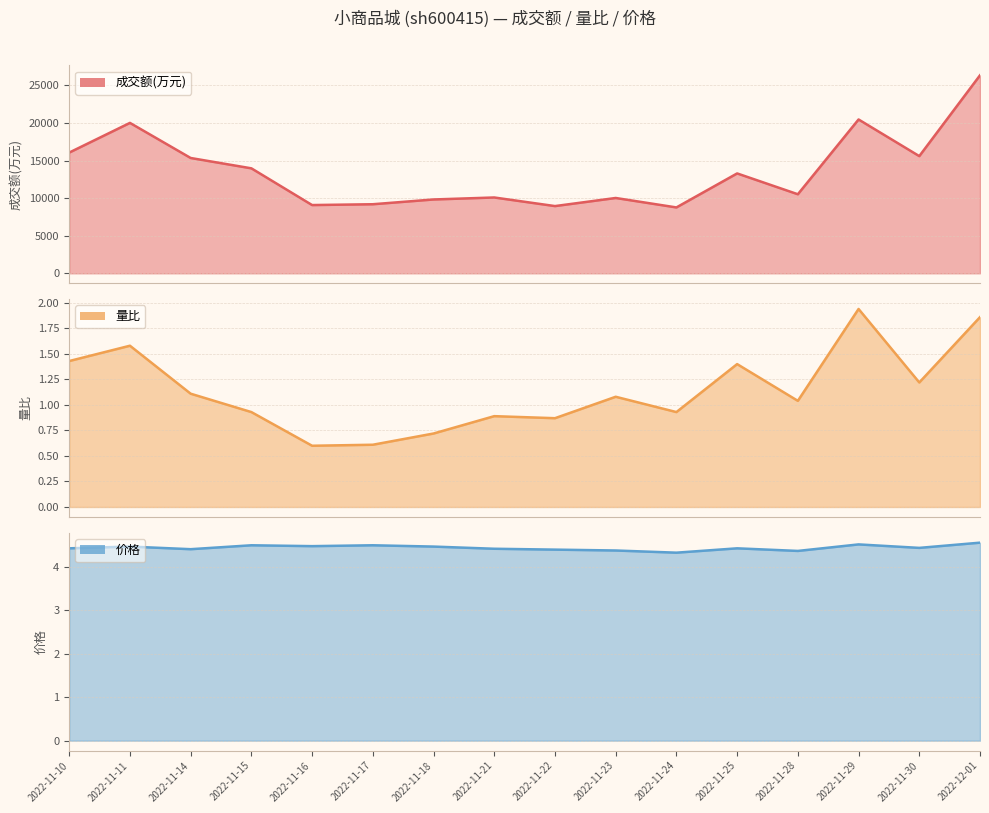

What are all the series names shown in the legend?

成交额(万元), 量比, 价格